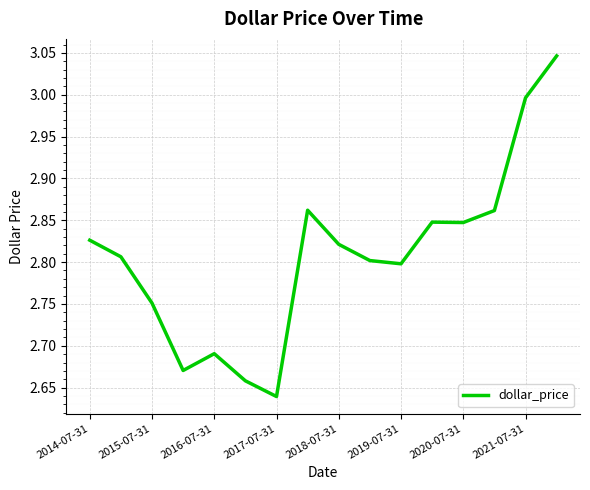

What is the difference between the maximum and minimum values?

0.4